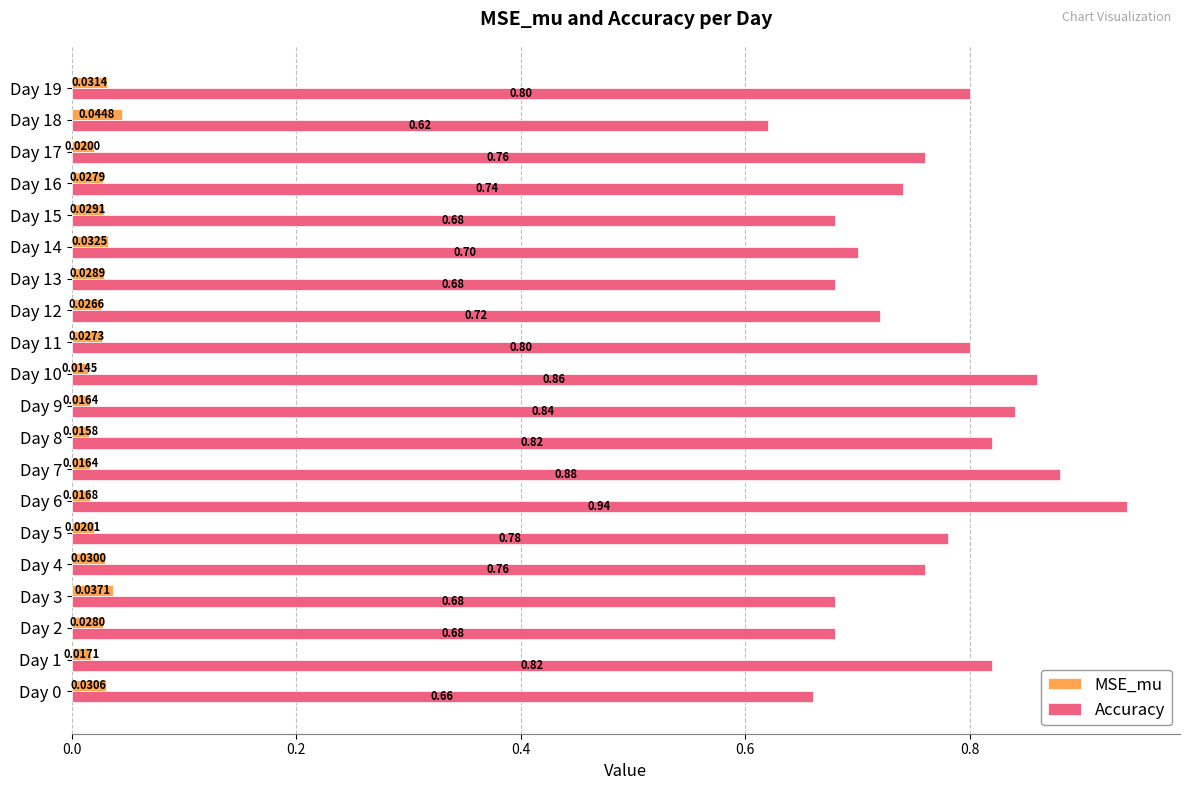

Is the value of Accuracy at Day 5 greater than the value of MSE_mu at Day 13?

Yes